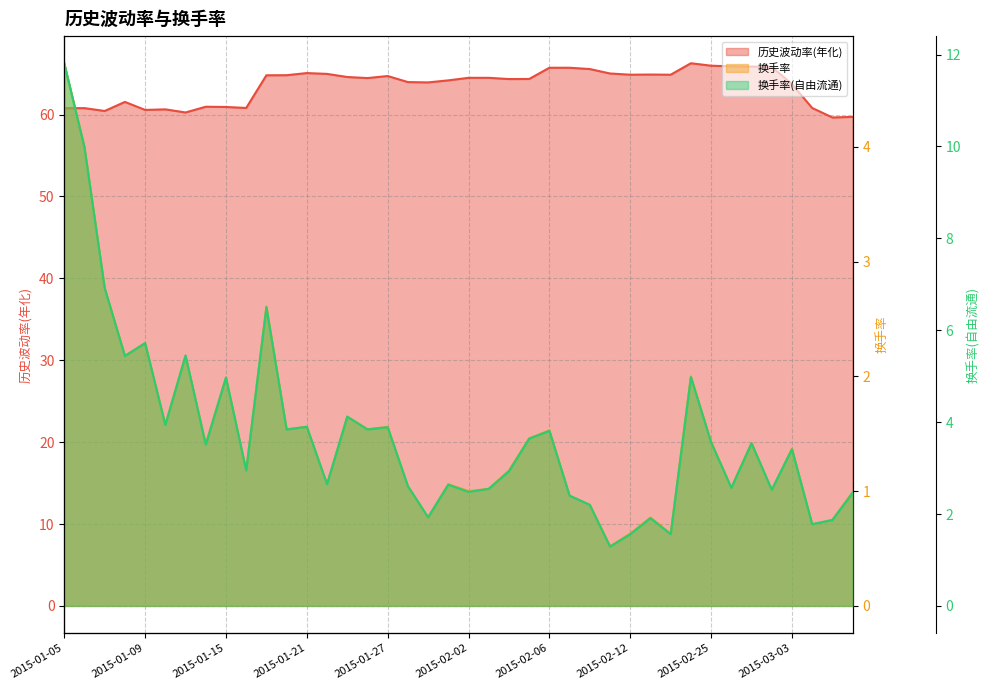

How many data points in 换手率 (line) are less than 1?

10